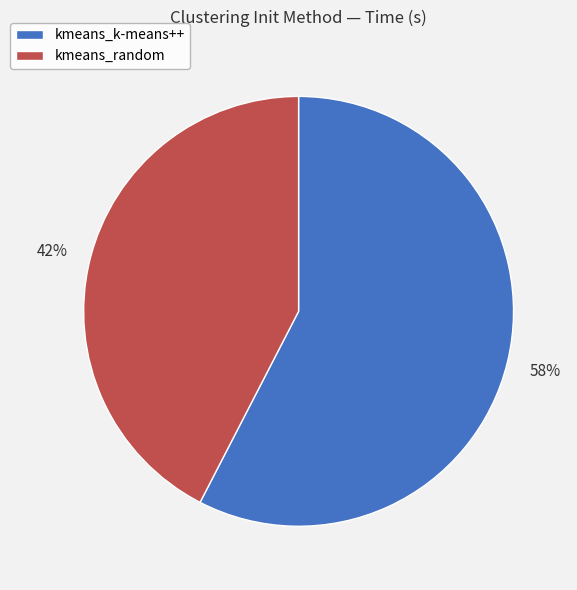

Does any single category account for the majority?

Yes